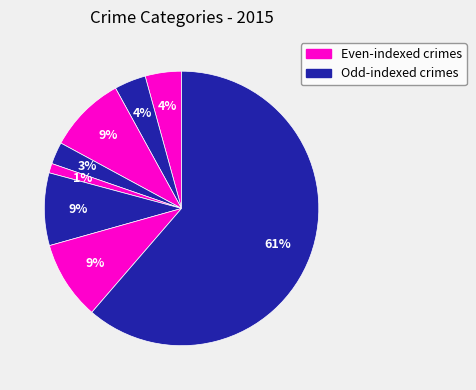

To the nearest percent, what is the average slice percentage?

12%